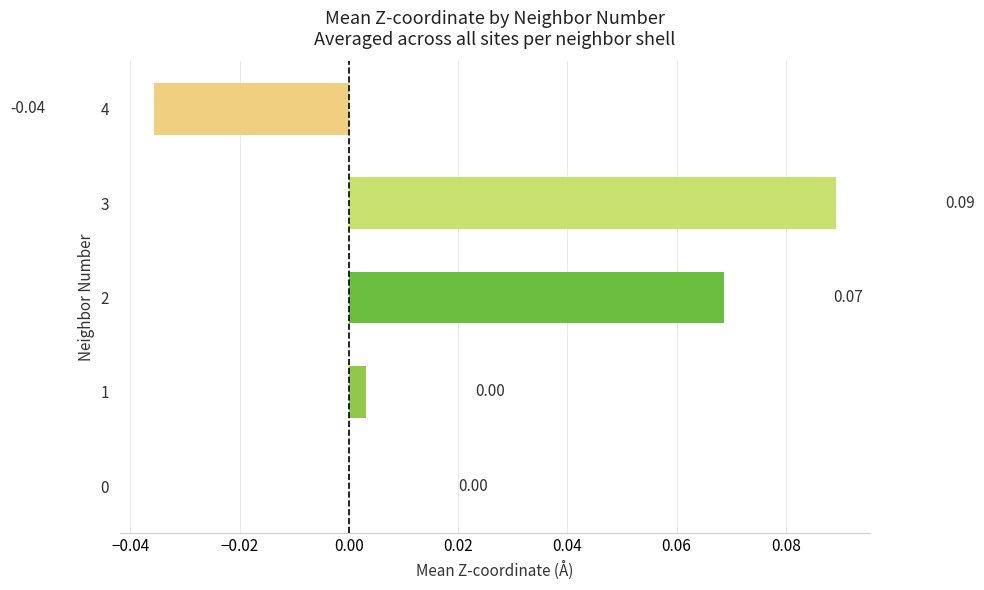

Which has a higher value, 2 or 3?

3